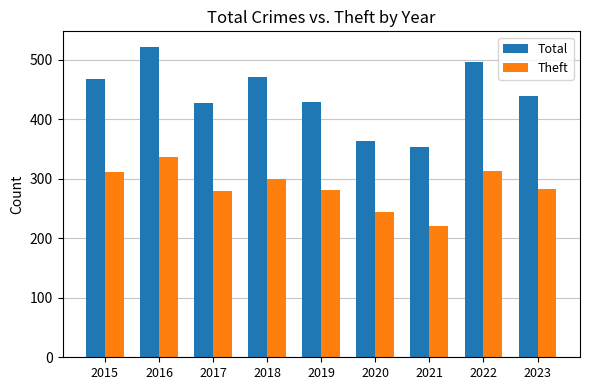

Does the chart contain any negative values?

No